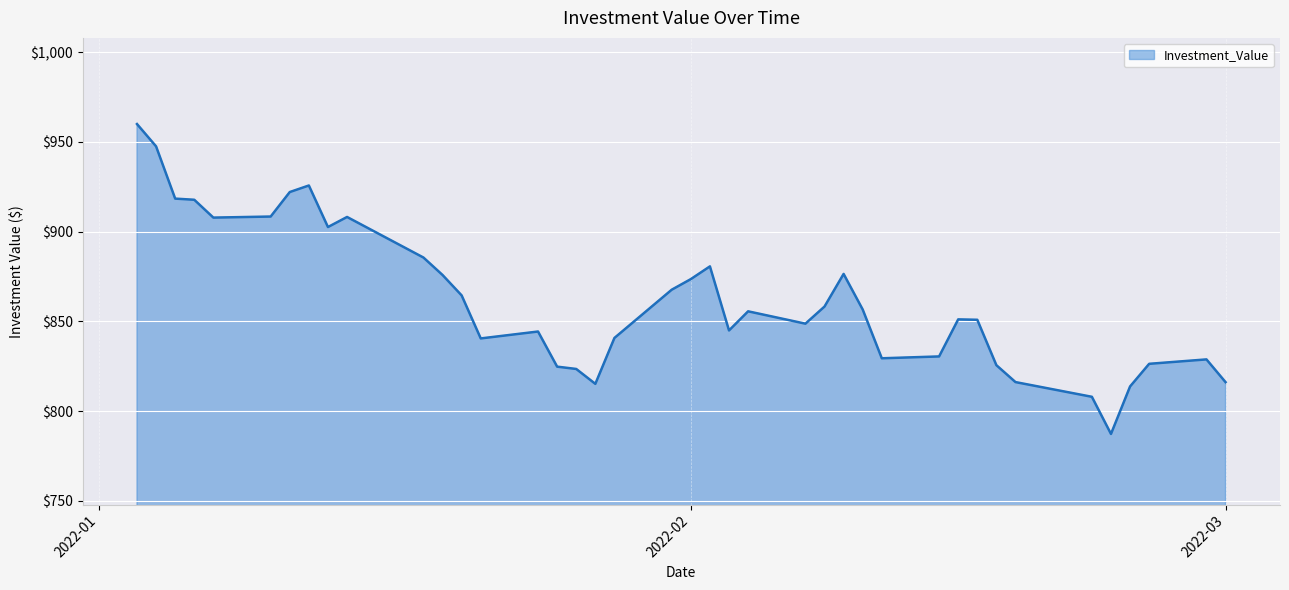

What is the greatest value displayed?

959.9